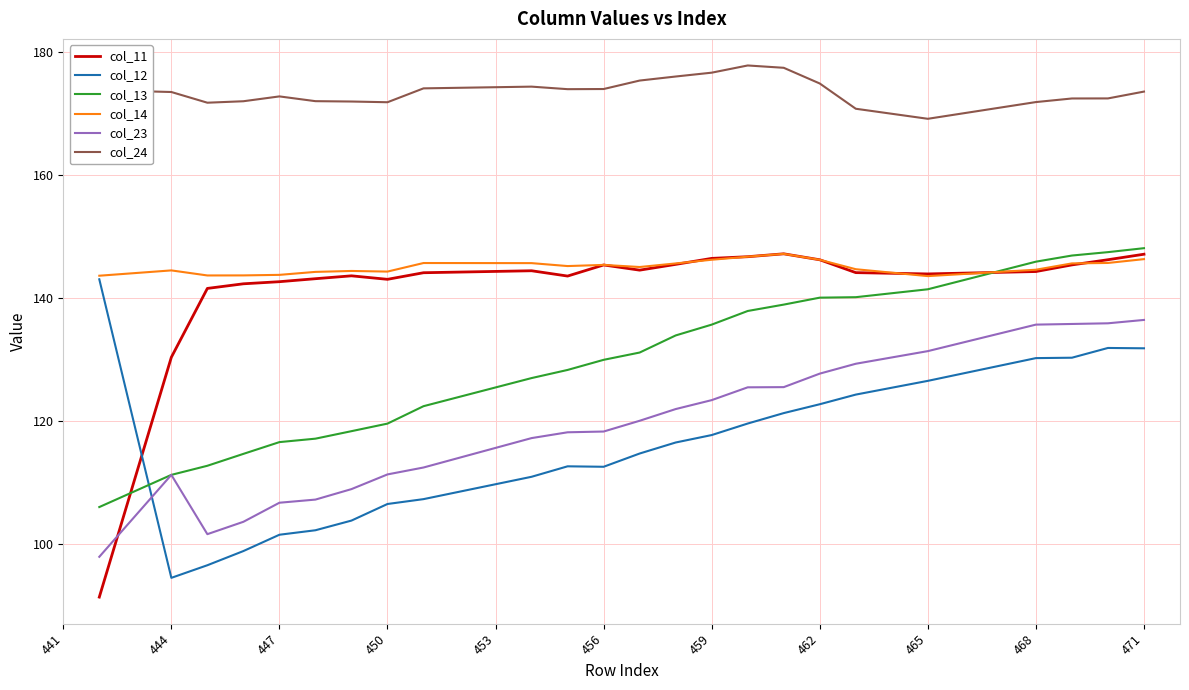

What are all the series names shown in the legend?

col_11, col_12, col_13, col_14, col_23, col_24